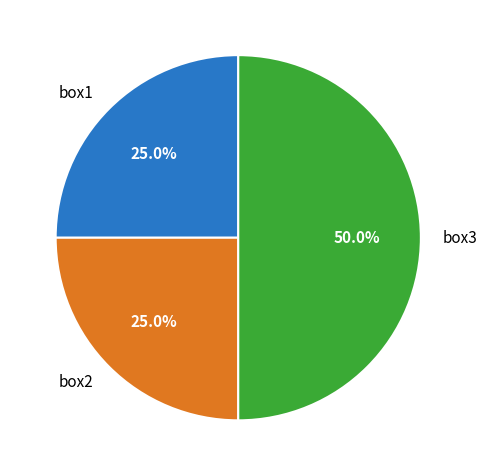

Which has a higher value, box3 or box1?

box3